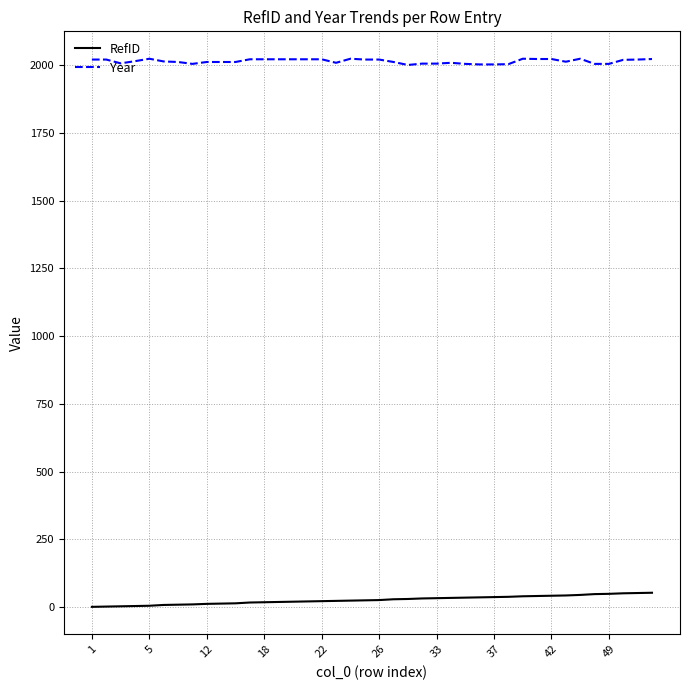

What is the maximum value shown in the chart?

2024